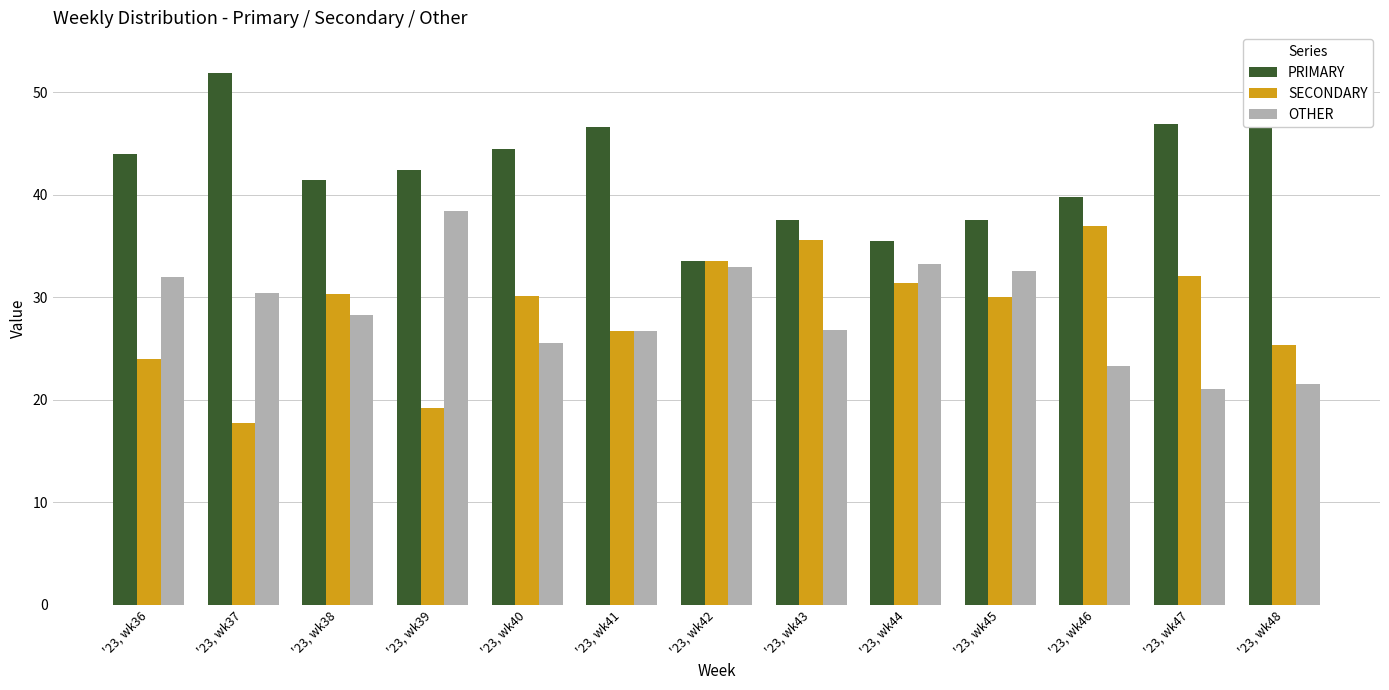

Which series changed the most between '23, wk40 and '23, wk41?

SECONDARY